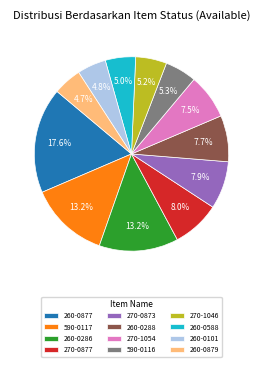

What is the largest slice in the pie chart?

260-0877